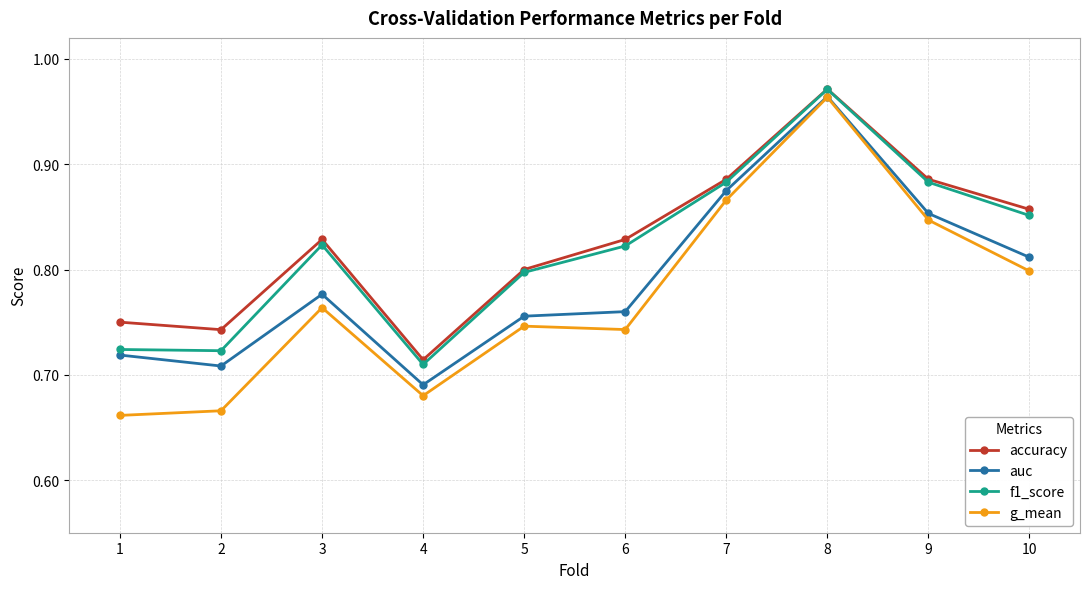

At how many categories does at least one series exceed 0?

10